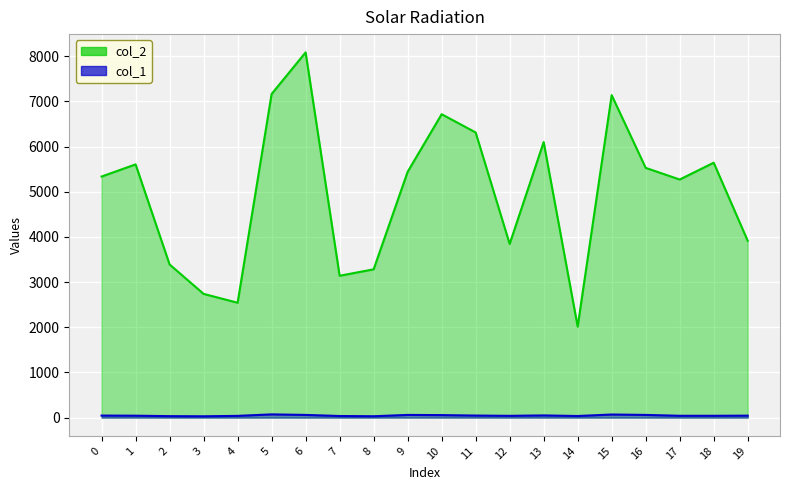

Where is the first local minimum for col_2?

4